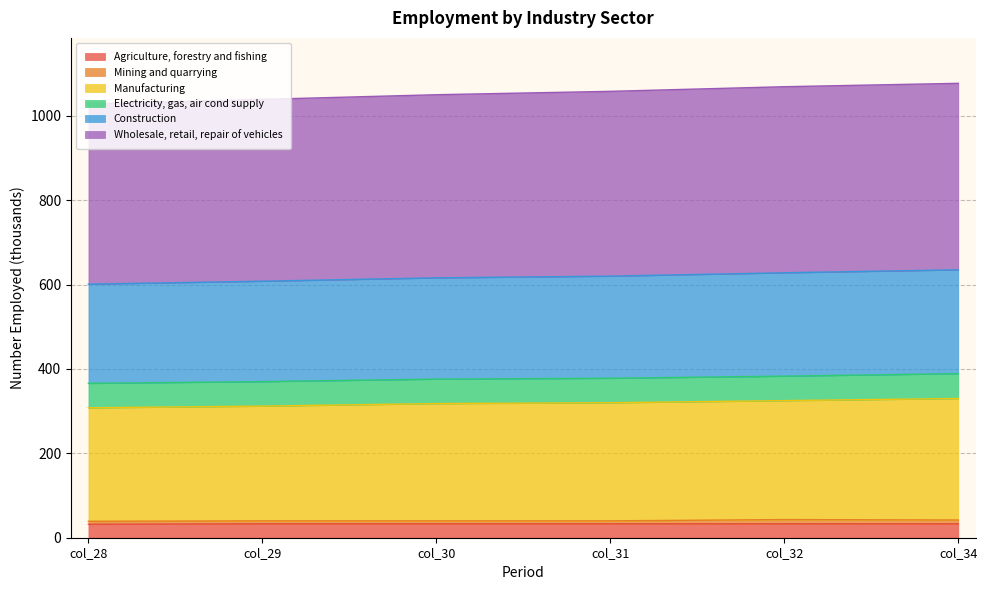

True or false: Wholesale, retail, repair of vehicles and Construction intersect in this chart.

False